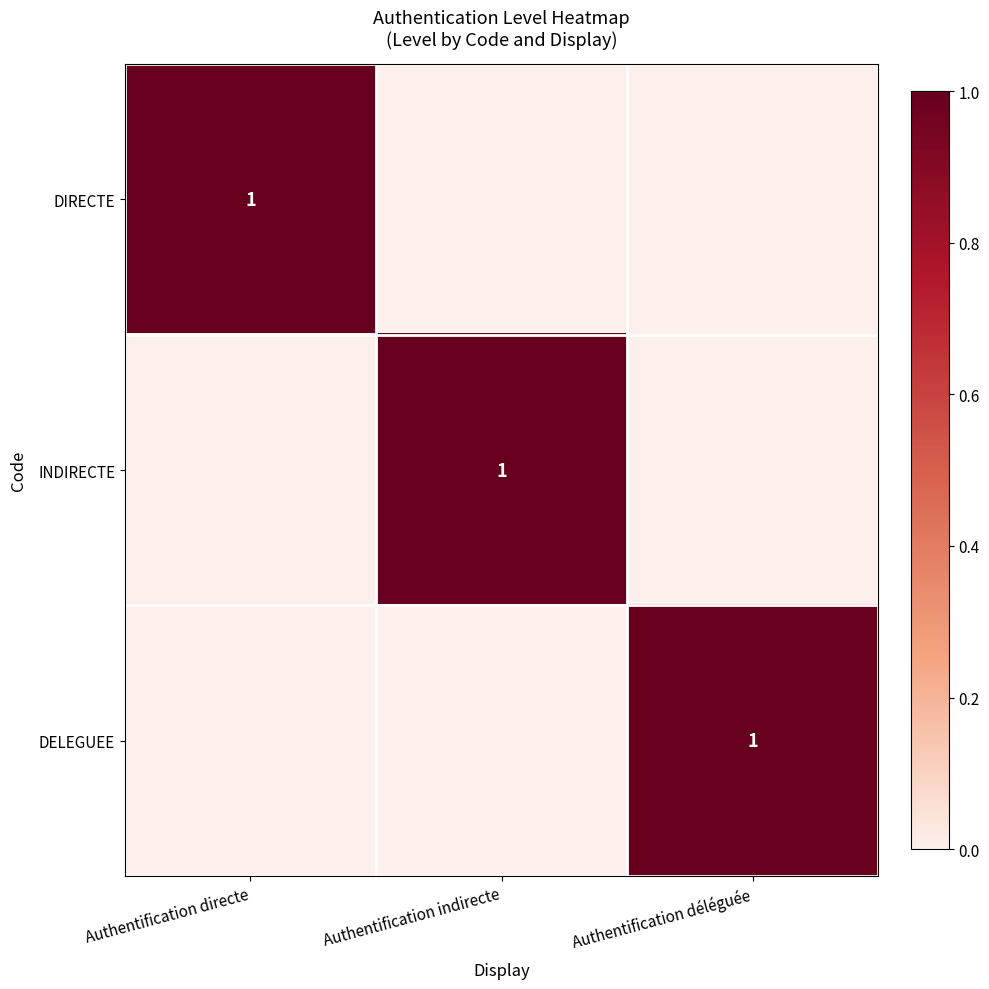

True or false: DELEGUEE has a value of 2 at Authentification déléguée.

False